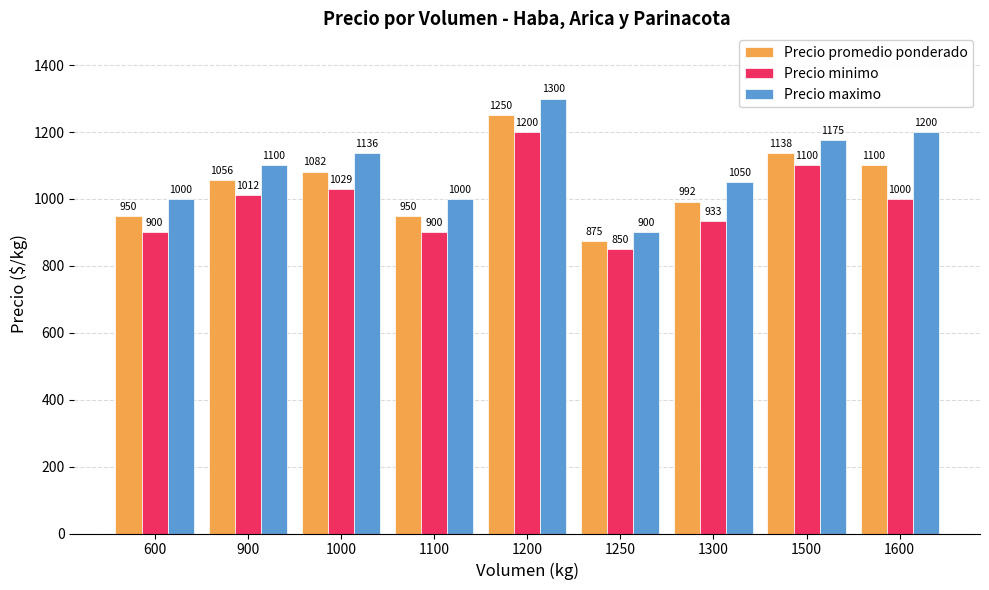

How many bars are there in total?

27